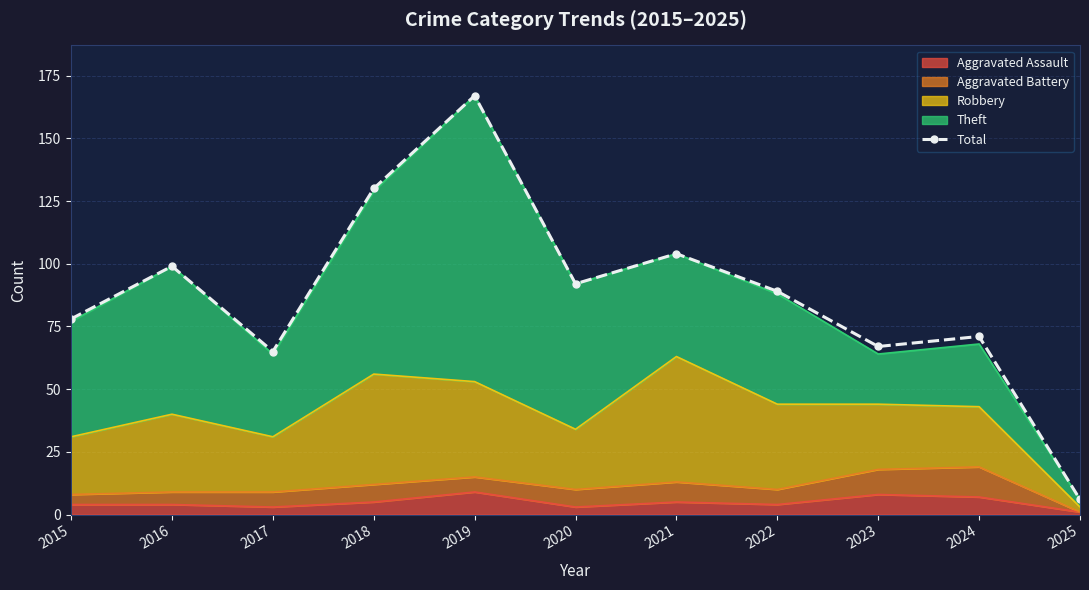

What is the greatest value displayed?

167